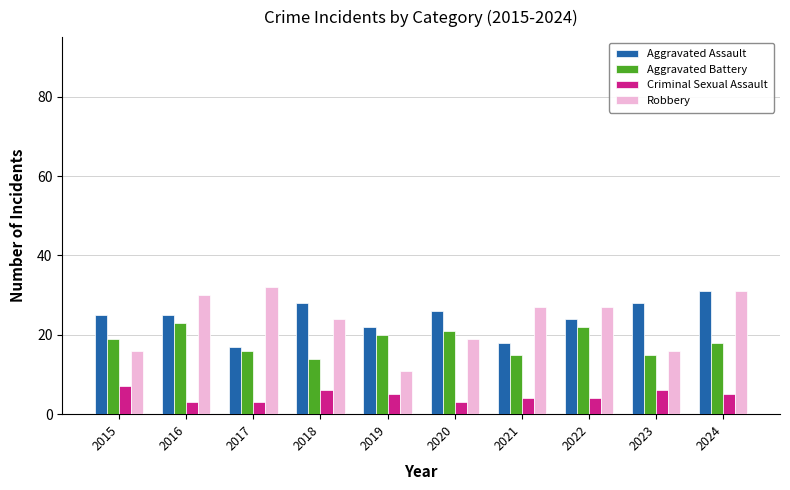

At which label does Robbery reach its minimum?

2019